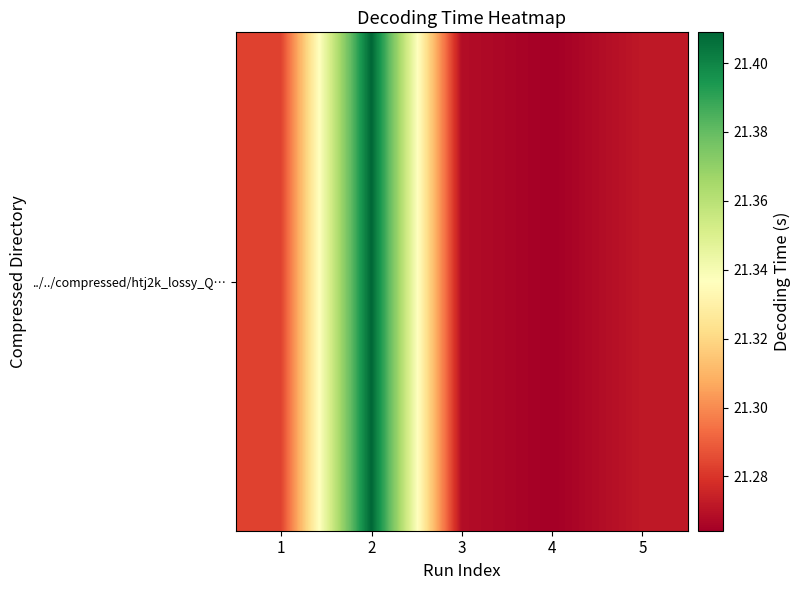

True or false: the data shows 21.3 at 1.

True